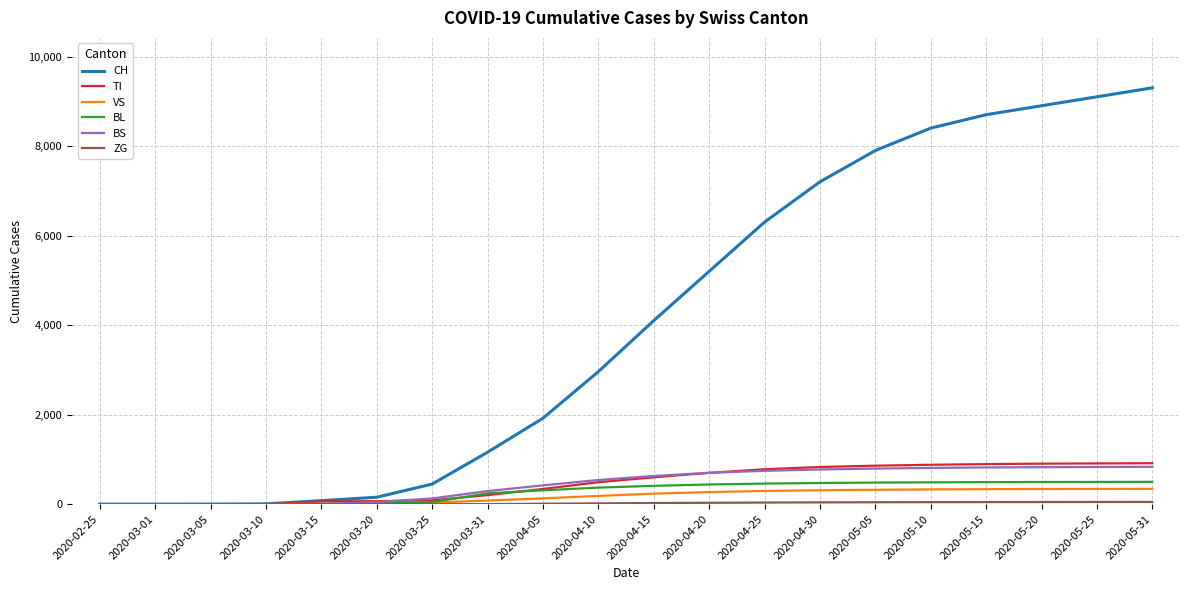

What is the highest value of the CH series?

9300